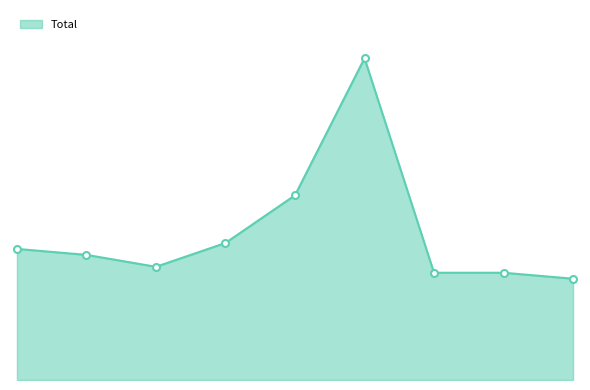

True or false: there are more than 1 points higher than both neighbors.

False